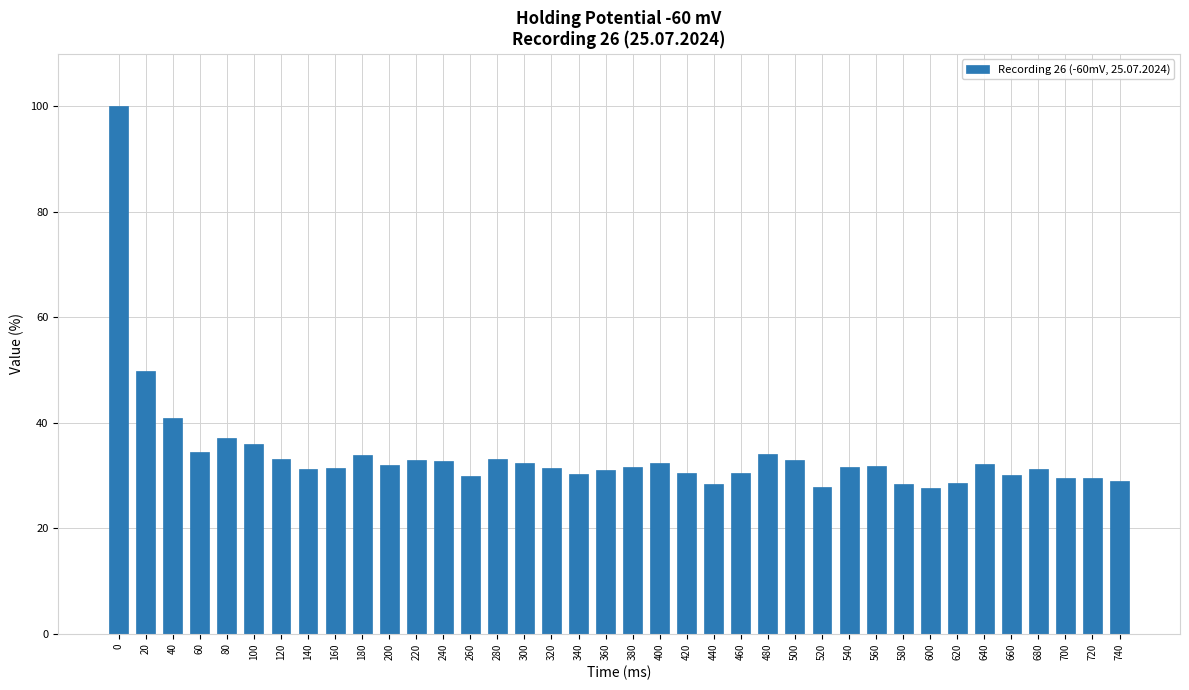

What is the ratio of the value at 360 to the value at 380?

1.0